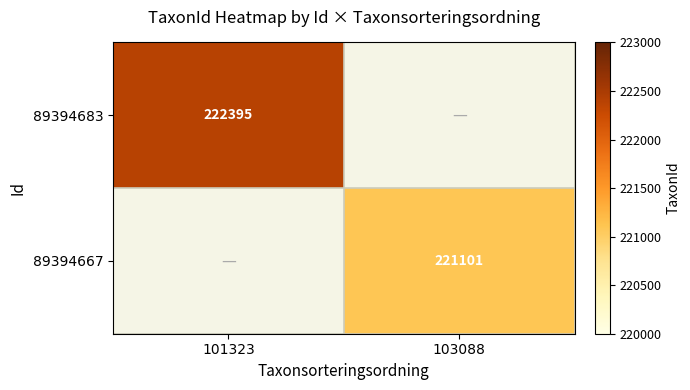

True or false: 89394683 has a value of 380175 at 101323.

False